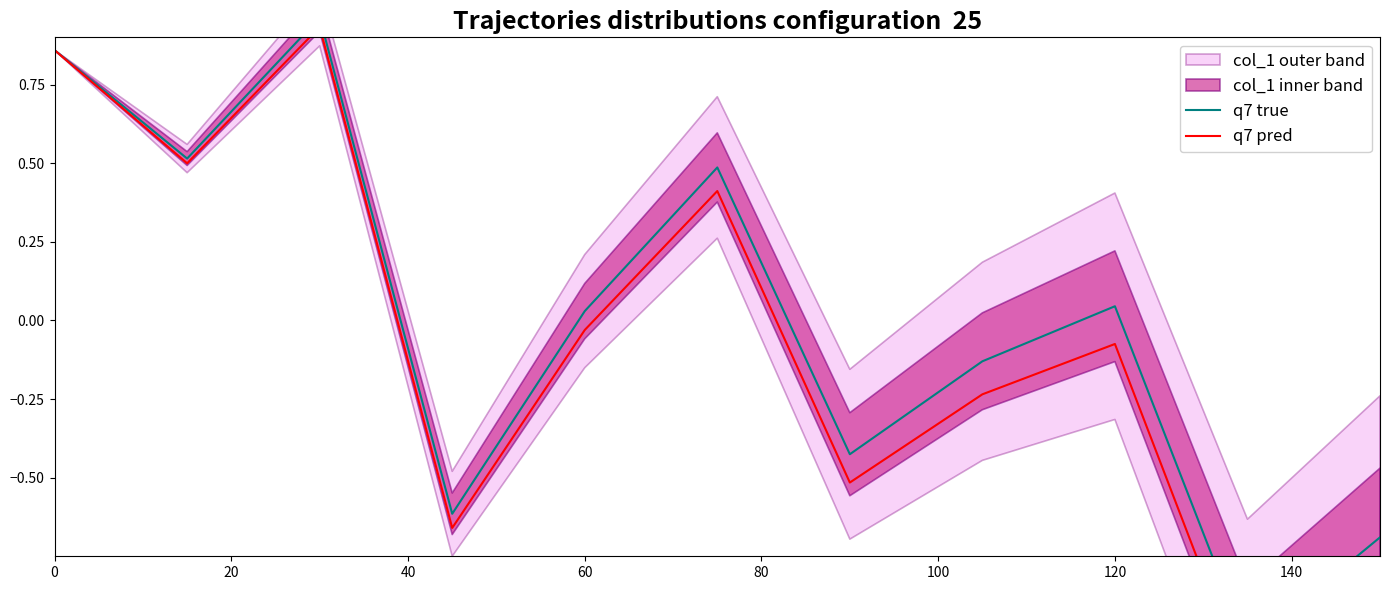

True or false: q7 true and q7 pred cross at least once.

False